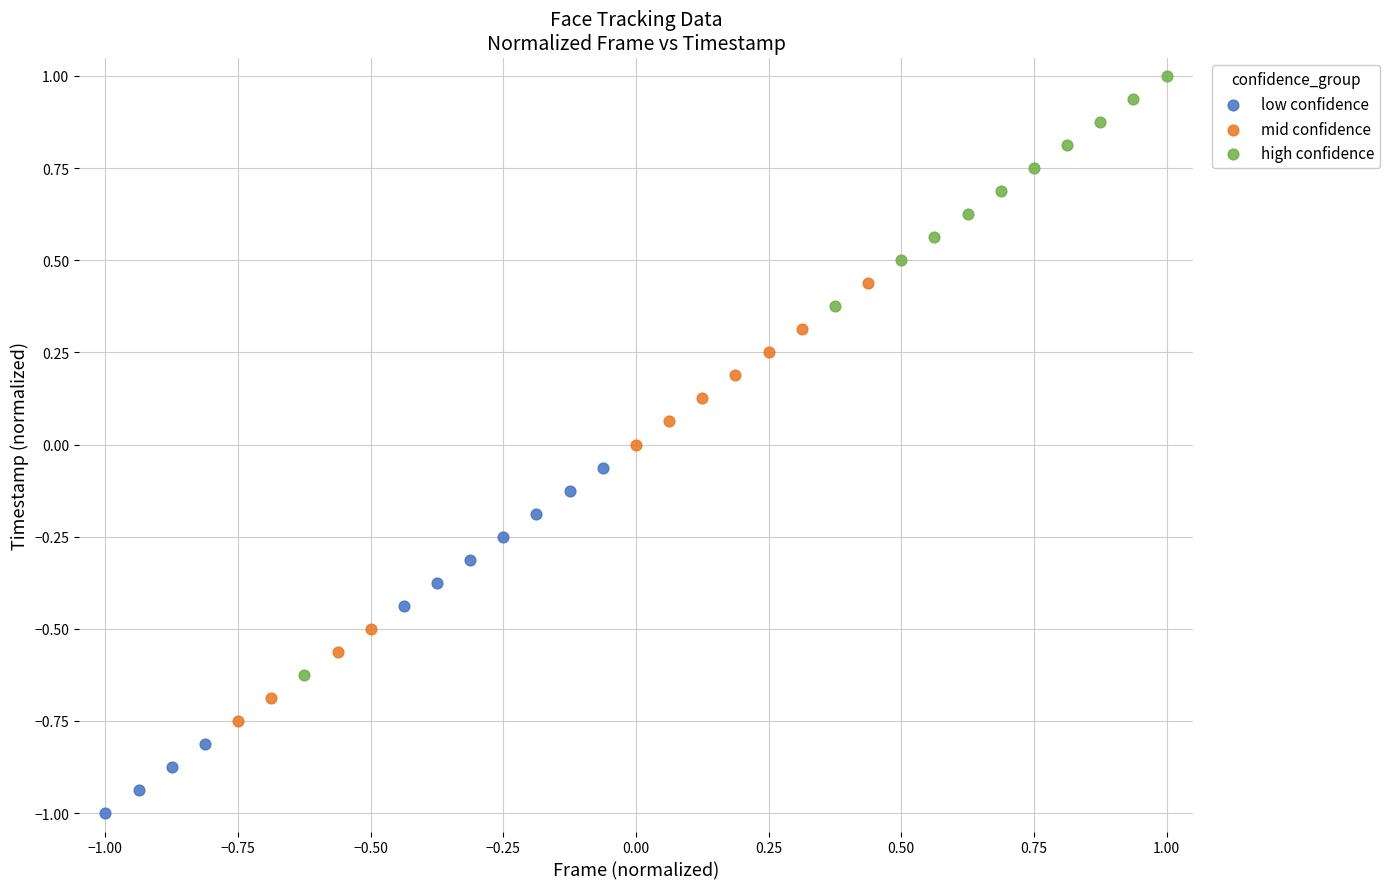

Which series contains the lowest Y value?

low confidence